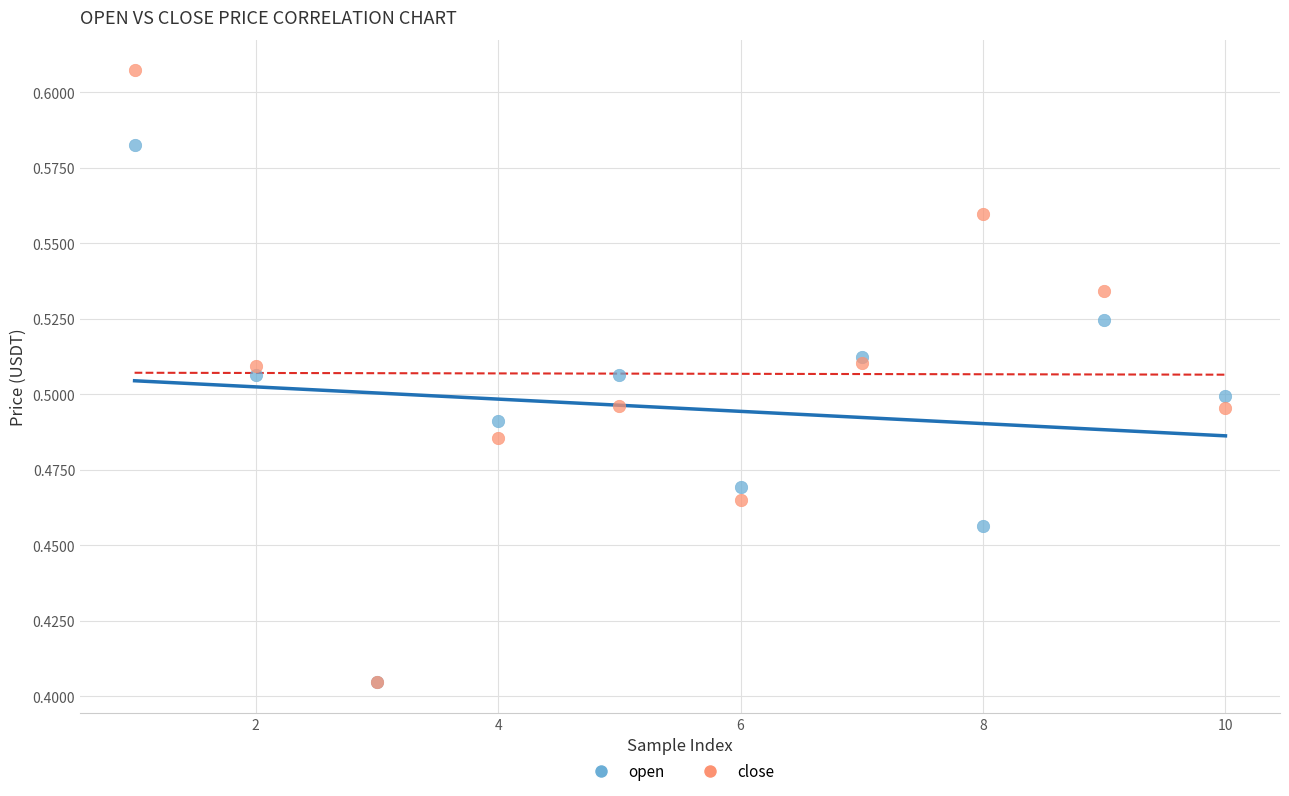

Which series has the widest spread of Y values?

close